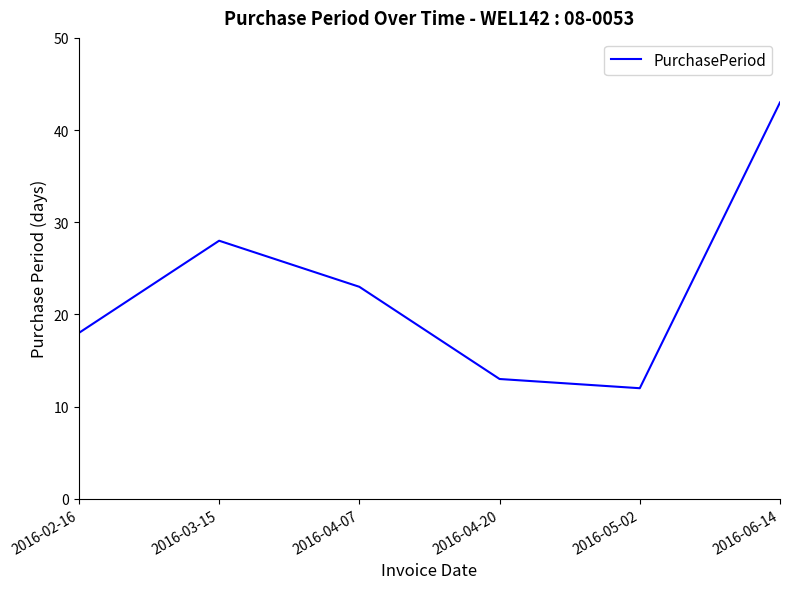

The chart shows a value of 27 at 2016-02-16. True or false?

False